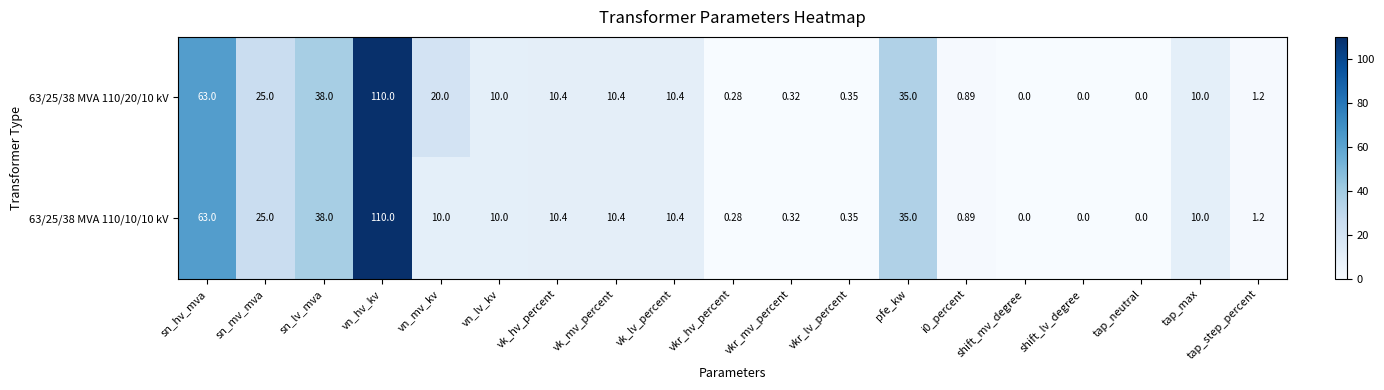

Is the value of 63/25/38 MVA 110/20/10 kV at sn_mv_mva greater than the value of 63/25/38 MVA 110/10/10 kV at vn_mv_kv?

Yes